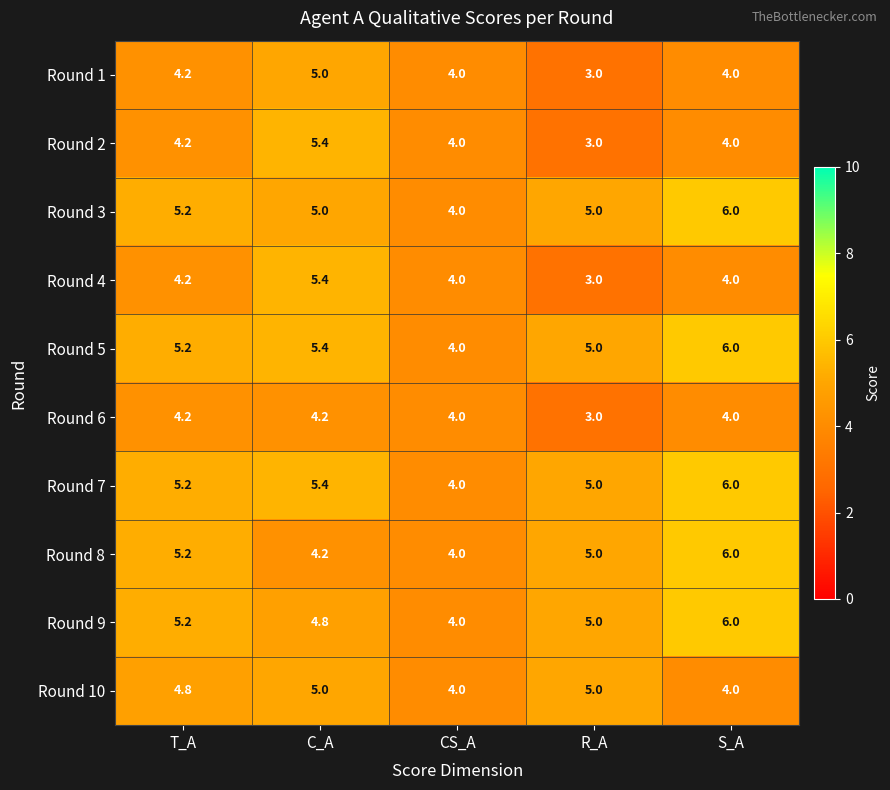

At how many categories does at least one series exceed 3?

5